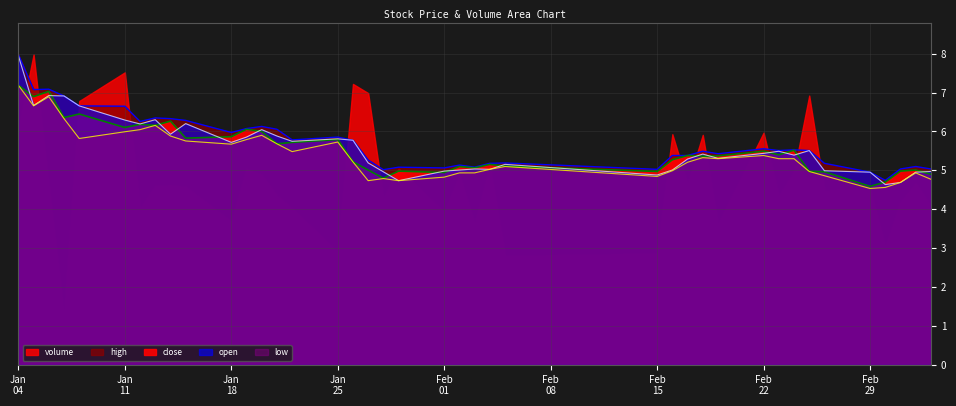

Which series has the largest total across all categories?

high